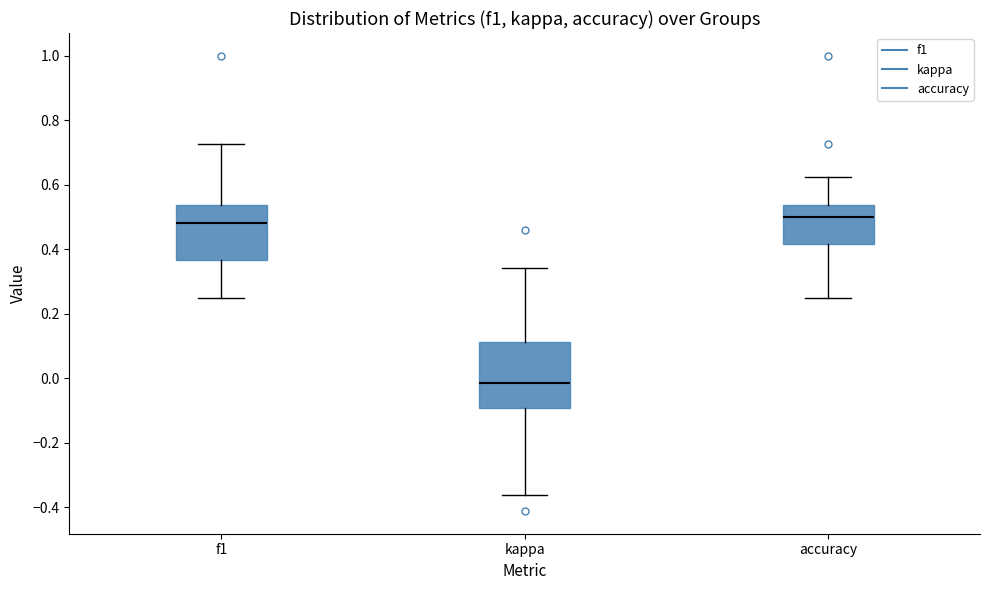

Reading left to right, transcribe this box plot: for each box, give where its median line is, the range the box spans, and where its two whiskers end, as read against the y-axis. The values are not printed on the chart, so give them approximately, as read against the axis.

f1: median 0.48, box 0.36 to 0.54, whiskers 0.24 to 0.72
kappa: median -0.02, box -0.10 to 0.12, whiskers -0.36 to 0.34
accuracy: median 0.50, box 0.42 to 0.54, whiskers 0.26 to 0.62